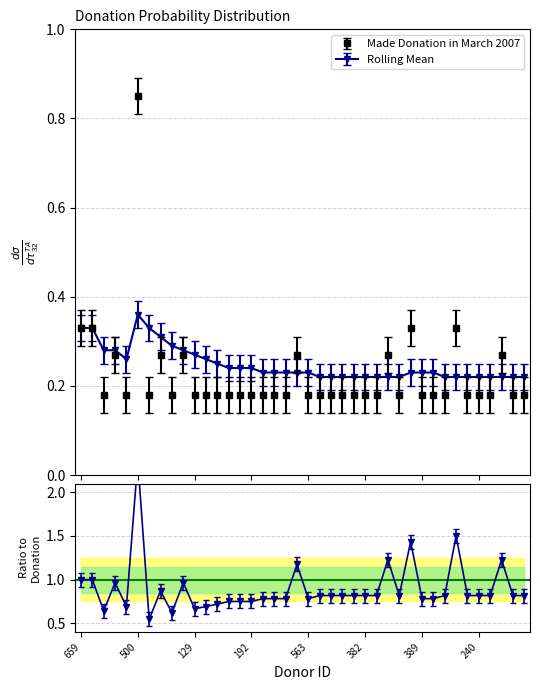

Reading left to right, extract all data points from this chart.

Made Donation in March 2007: 0.3	0.3	0.2	0.3	0.2	0.8	0.2	0.3	0.2	0.3	0.2	0.2	0.2	0.2	0.2	0.2	0.2	0.2	0.2	0.3	0.2	0.2	0.2	0.2	0.2	0.2	0.2	0.3	0.2	0.3	0.2	0.2	0.2	0.3	0.2	0.2	0.2	0.3	0.2	0.2
Rolling Mean: 0.3	0.3	0.3	0.3	0.3	0.4	0.3	0.3	0.3	0.3	0.3	0.3	0.2	0.2	0.2	0.2	0.2	0.2	0.2	0.2	0.2	0.2	0.2	0.2	0.2	0.2	0.2	0.2	0.2	0.2	0.2	0.2	0.2	0.2	0.2	0.2	0.2	0.2	0.2	0.2